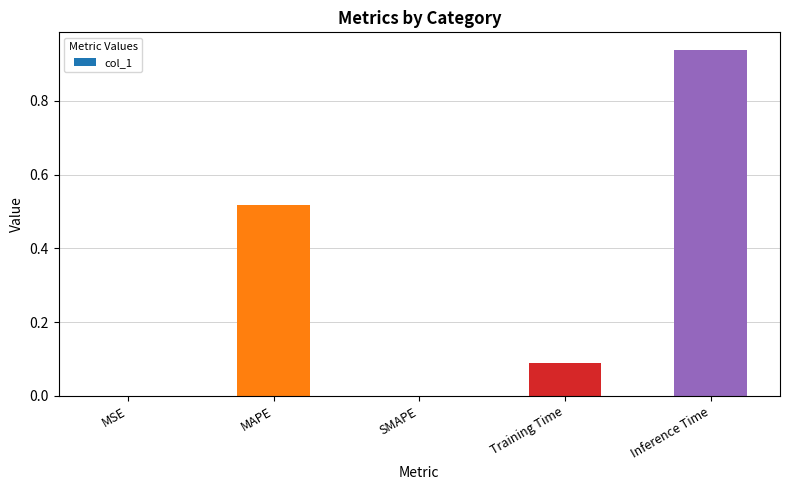

Are the bars horizontal?

No